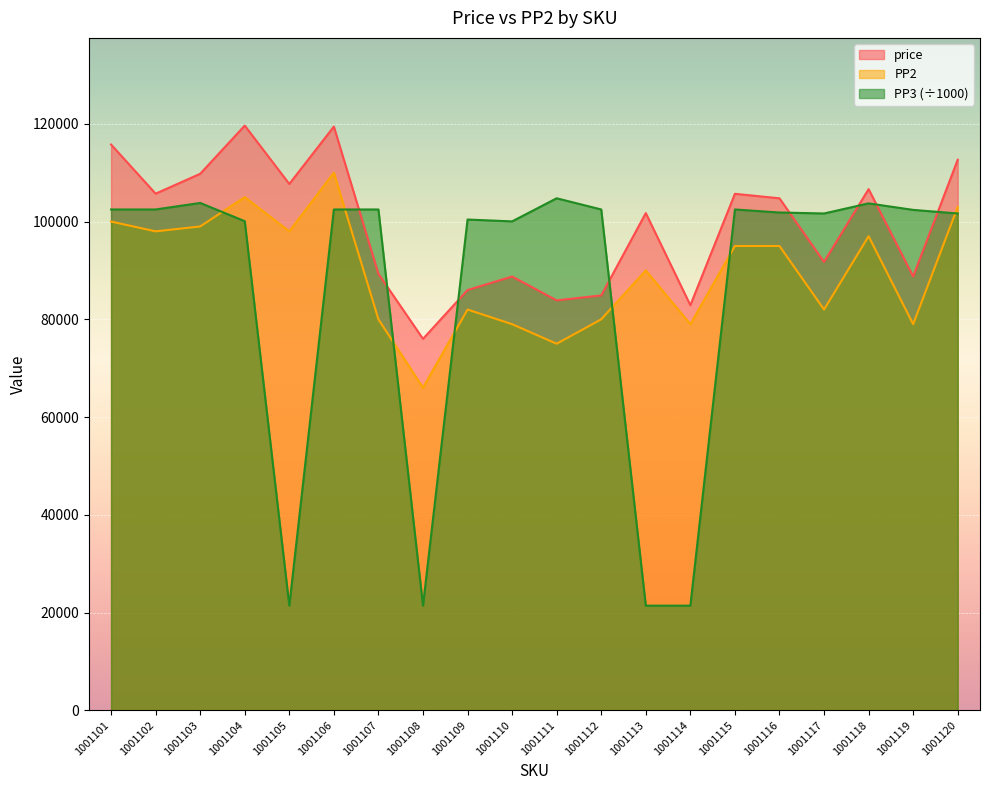

Which category has the lowest value across all series?

1001113